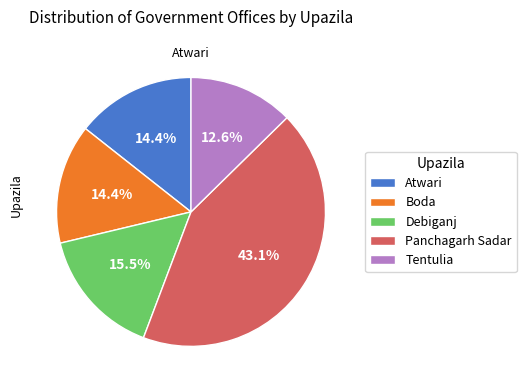

Which category has the smallest portion of the pie?

Tentulia